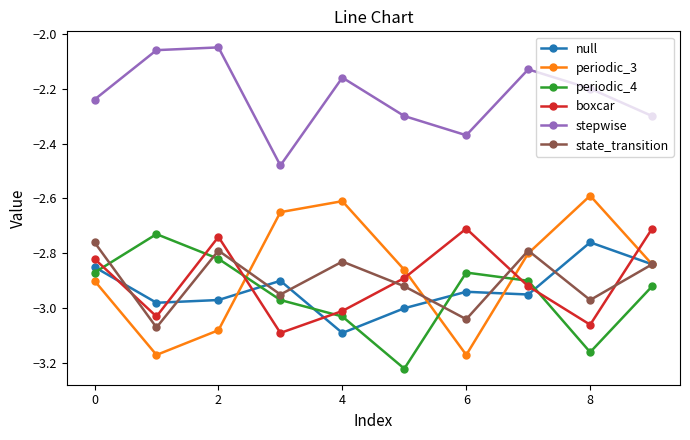

True or false: stepwise and state_transition intersect in this chart.

False